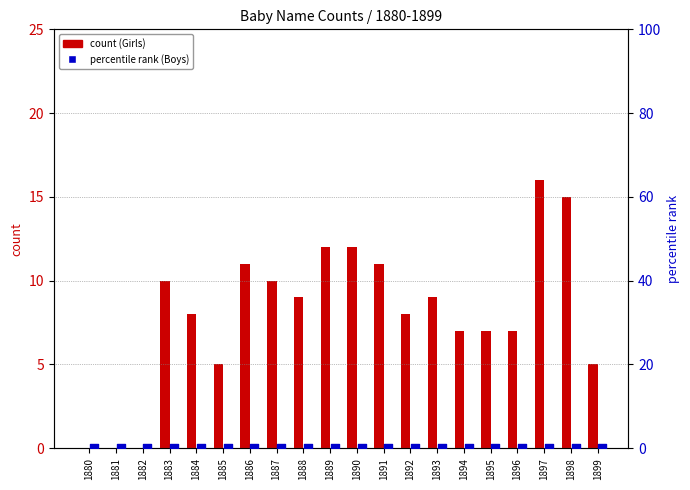

Which series contains the highest Y value?

Girls count